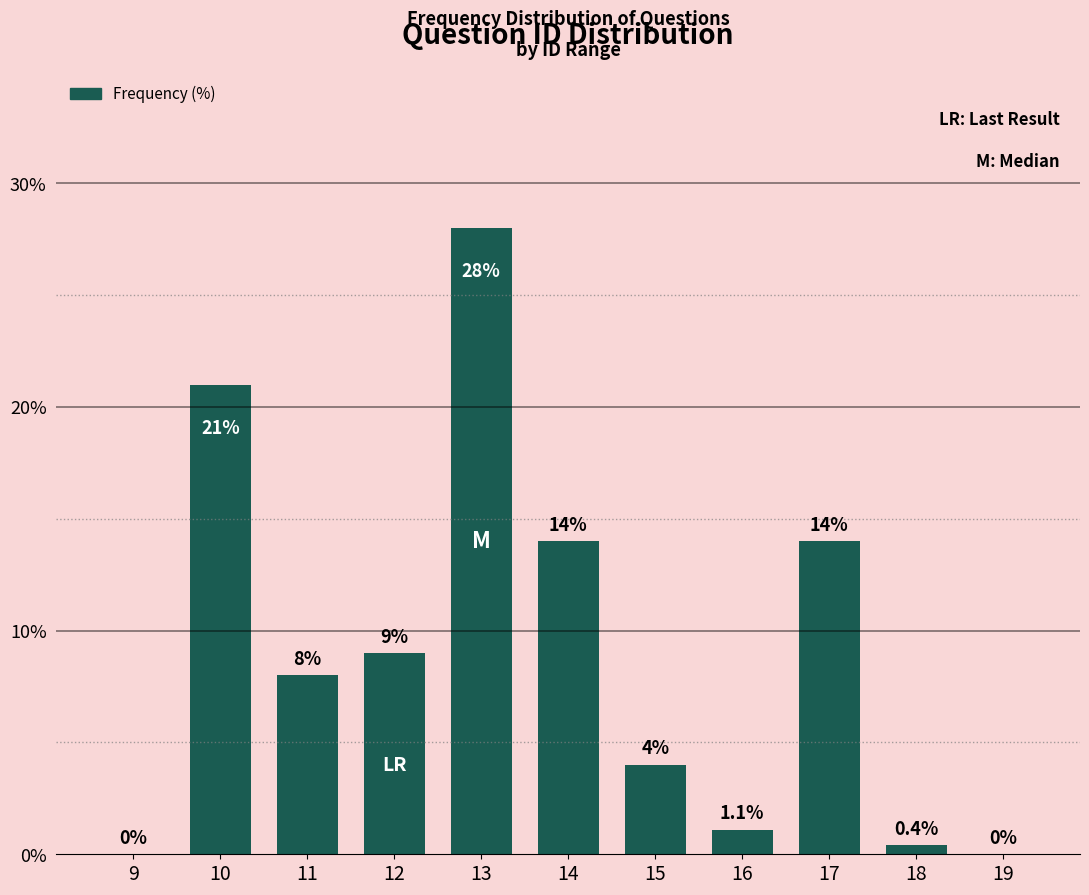

Reading left to right, what are all the values shown in this chart?

9=0.0	10=21.0	11=8.0	12=9.0	13=28.0	14=14.0	15=4.0	16=1.1	17=14.0	18=0.4	19=0.0